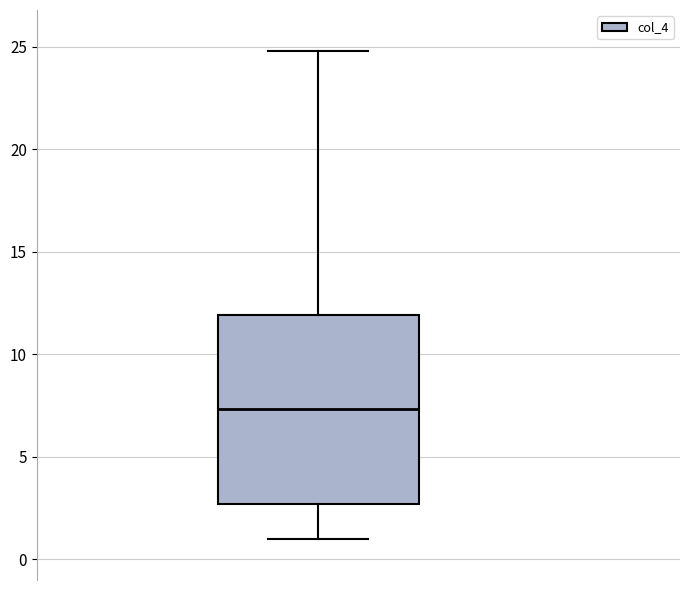

Read this box plot against the y-axis: the position of the median line, the range covered by the box, and the ends of both whiskers. The values are not printed on the chart, so give them approximately, as read against the axis.

median 7.5, box 2.5 to 12.0, whiskers 1.0 to 25.0